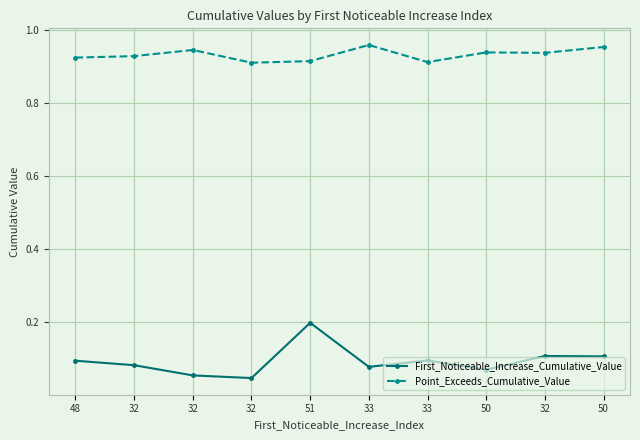

What is the label of the 4th point from the right?

33